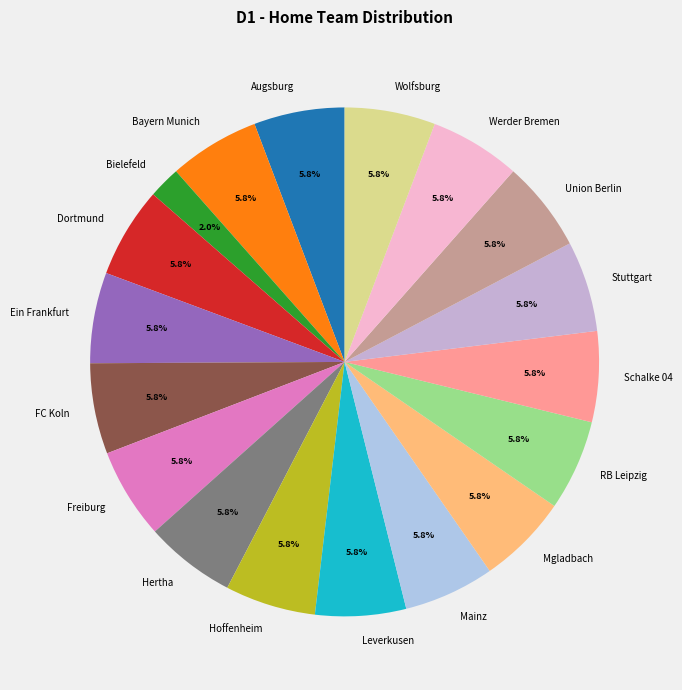

True or false: Leverkusen accounts for 6% of the total.

True